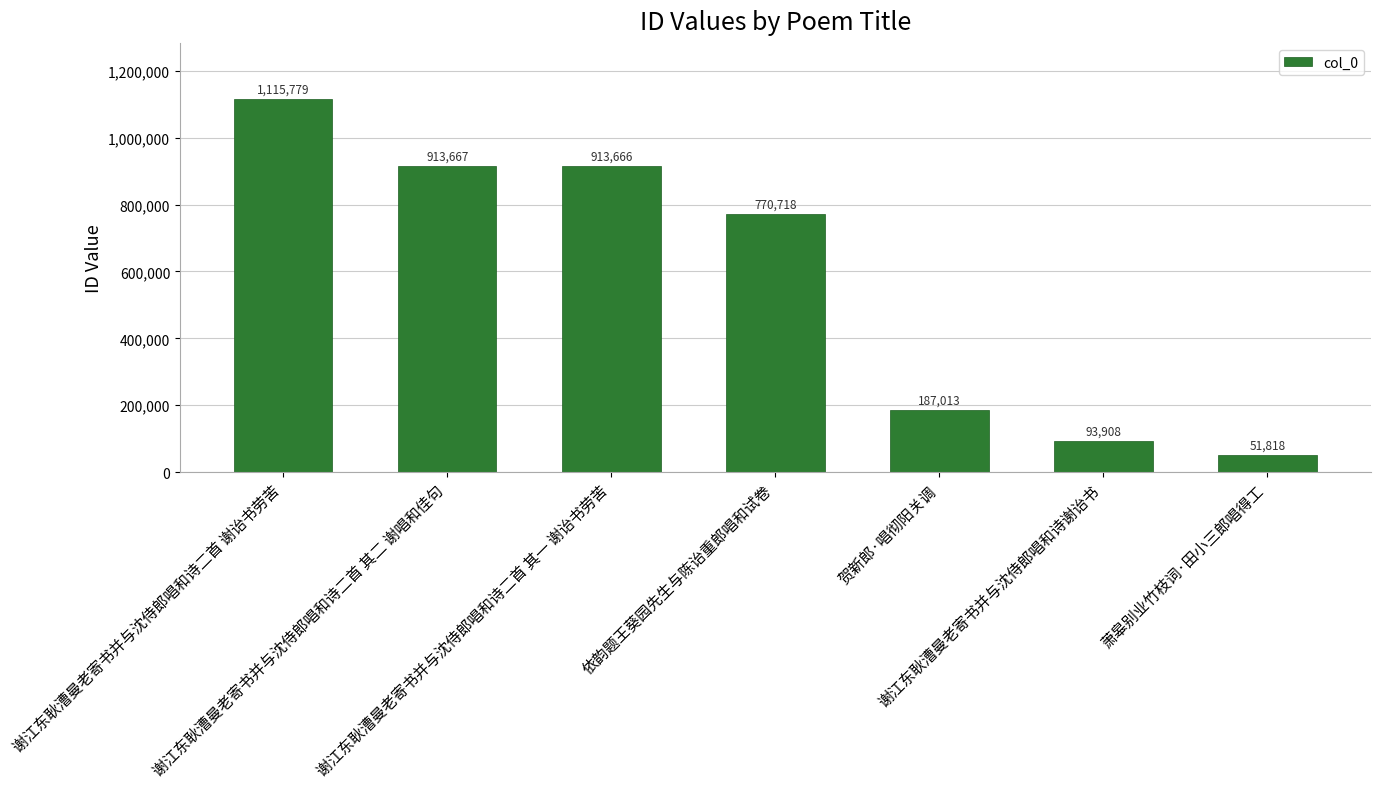

Where is the data nearest to the value 583798?

依韵题王葵园先生与陈诒重郎唱和试卷